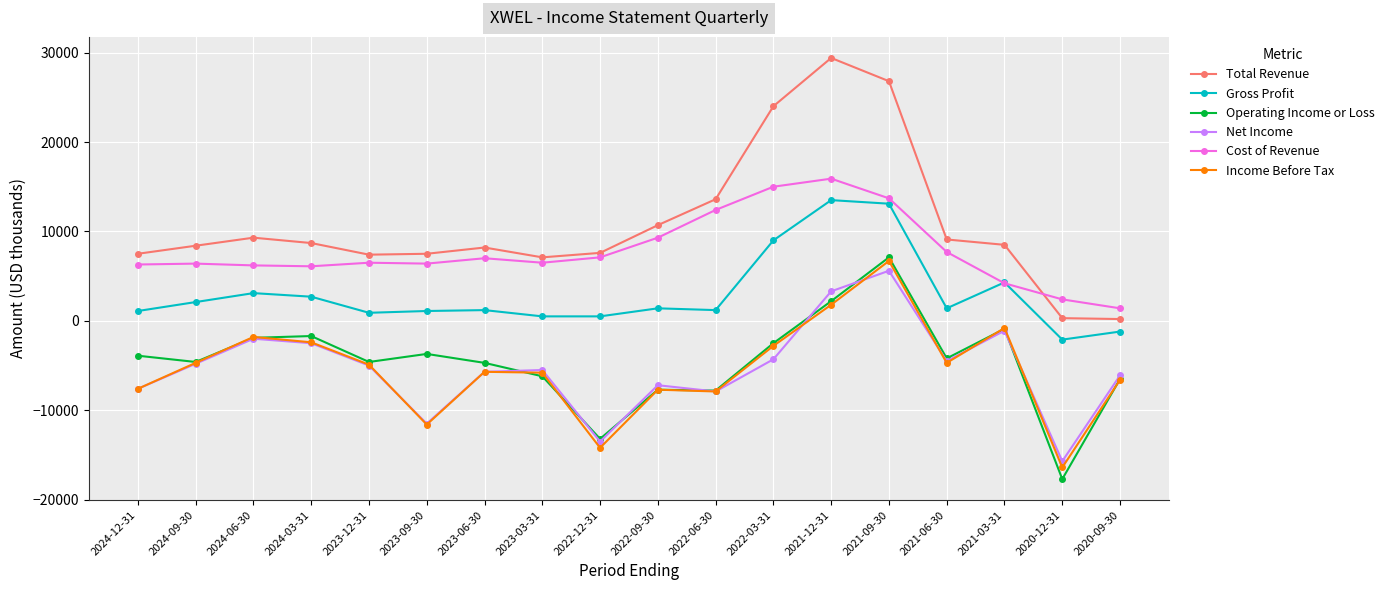

What is the maximum value shown in the chart?

29400